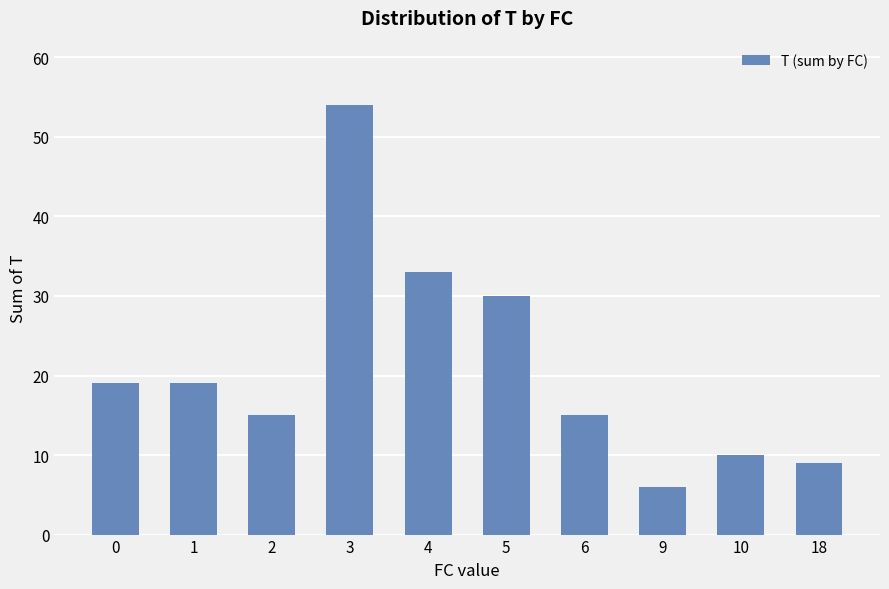

Which category has the lowest value across all series?

9